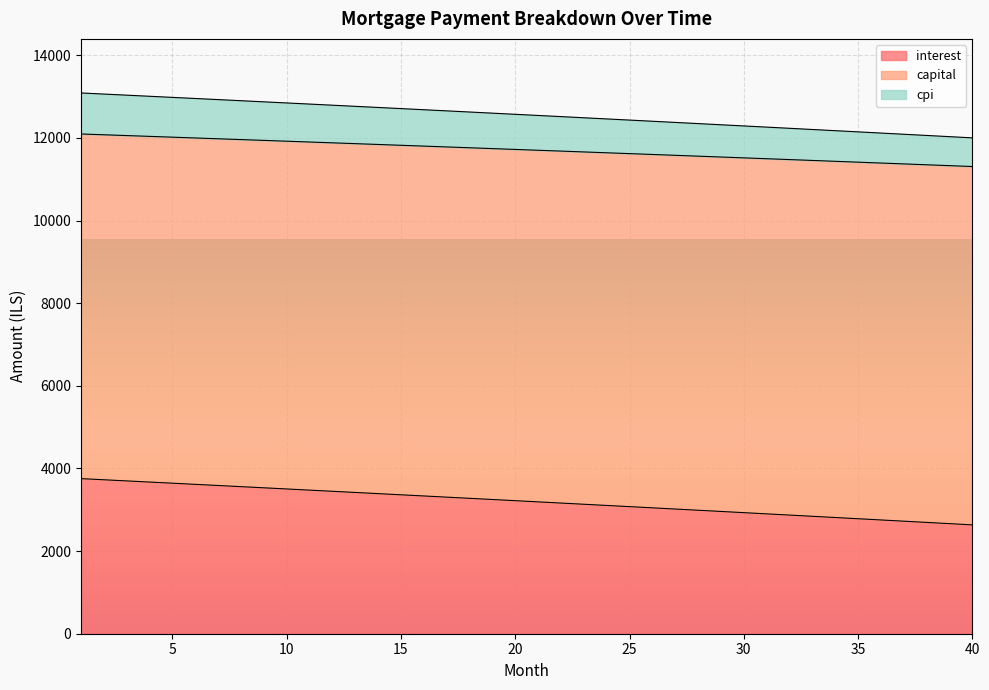

True or false: capital and cpi intersect in this chart.

False